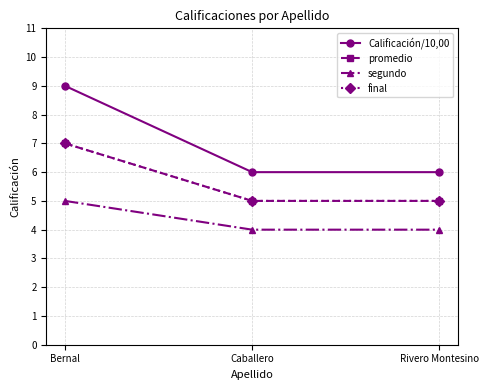

Is this an area chart (filled region under the line)?

No